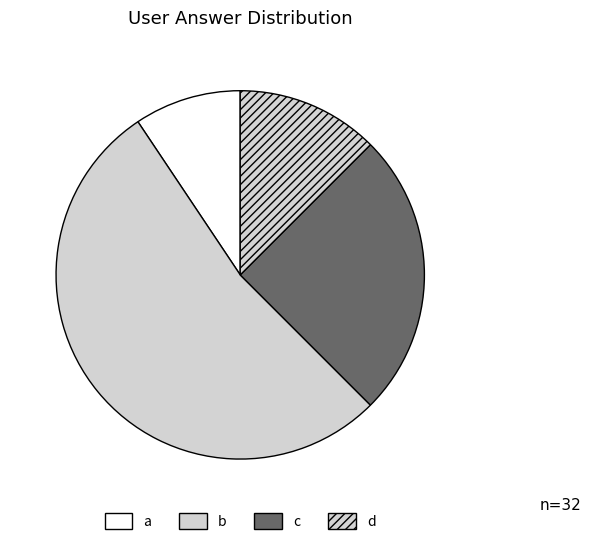

What is the change in value from a to c?

+5